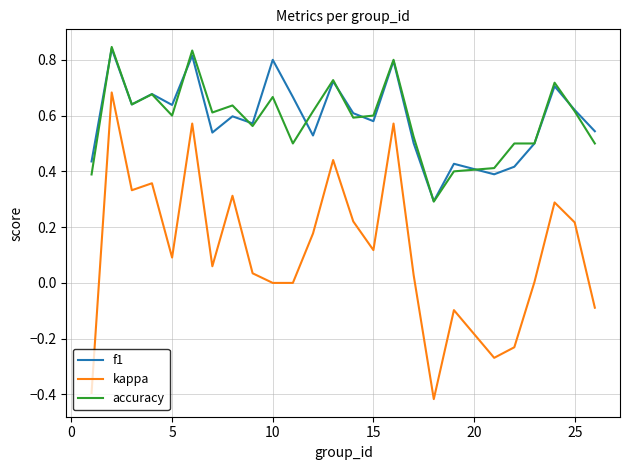

What are all the series names shown in the legend?

f1, kappa, accuracy